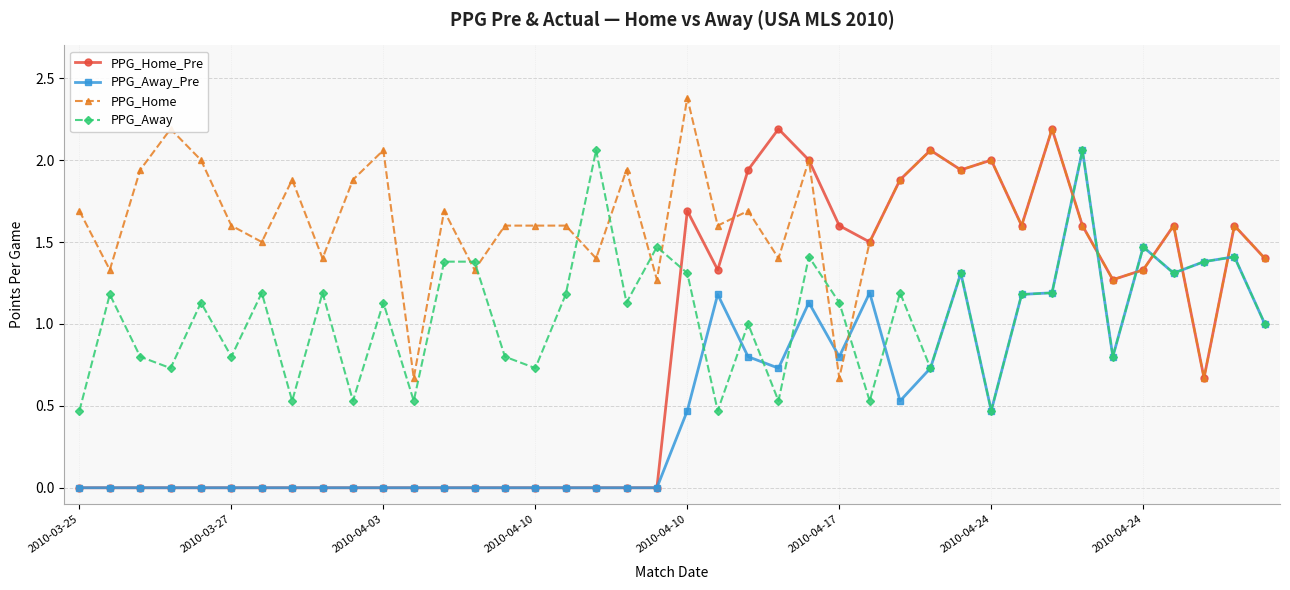

List the series in order of their overall mean, highest first.

PPG_Home, PPG_Away, PPG_Home_Pre, PPG_Away_Pre